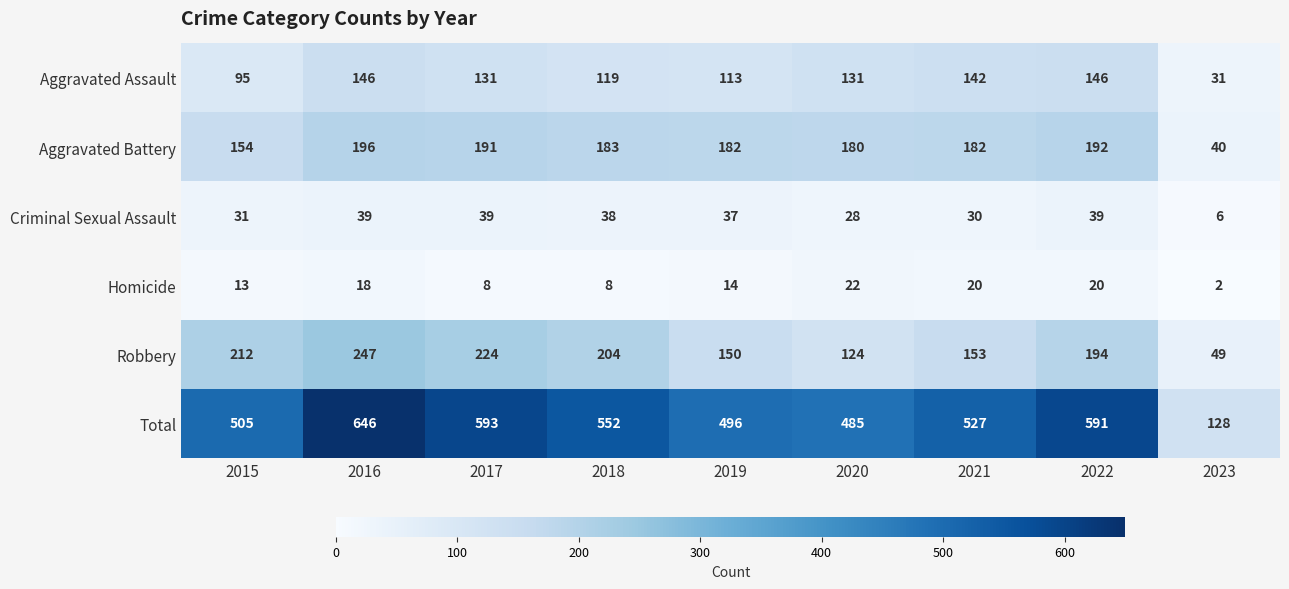

At which category is the sum across all series the highest?

2016